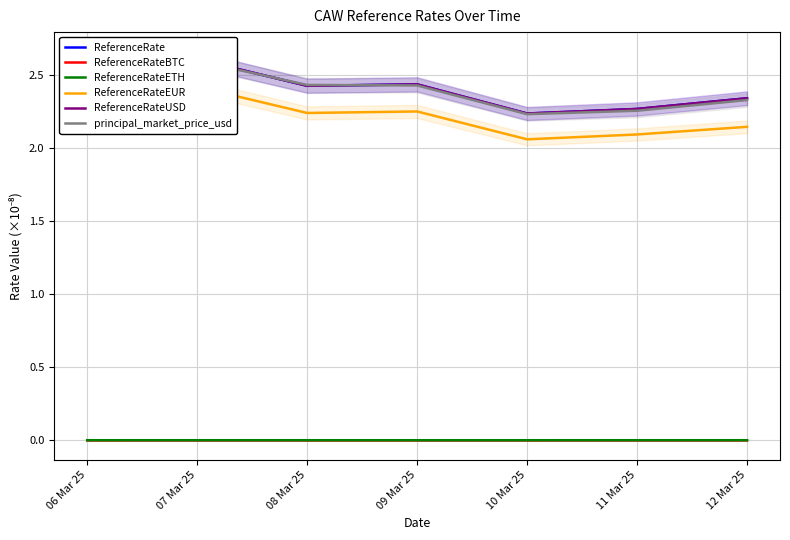

Which series has the largest range (max minus min)?

ReferenceRate